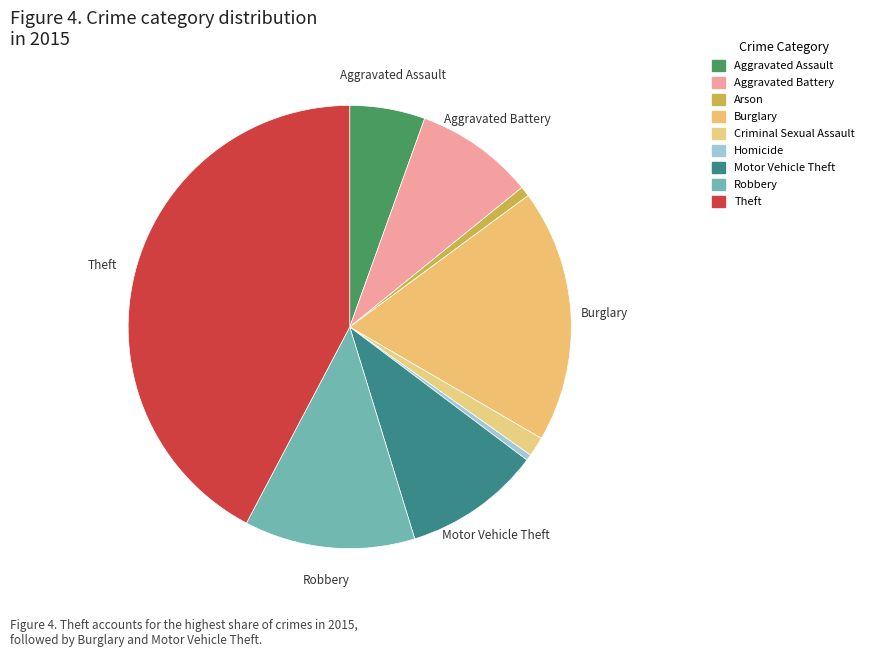

Count the number of slices in the pie.

9